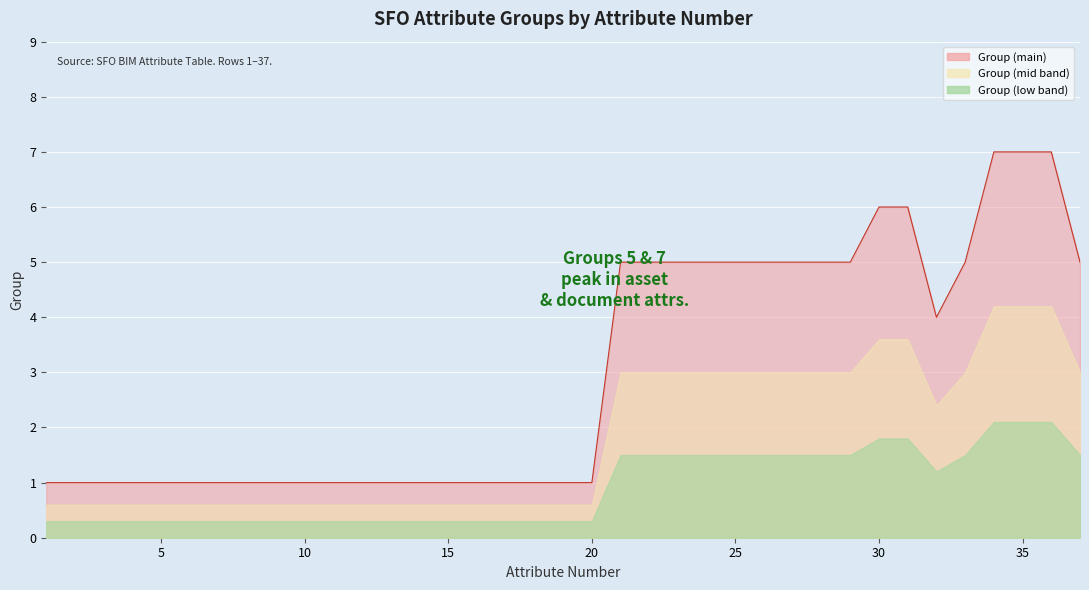

What is the approximate value at 21?

5